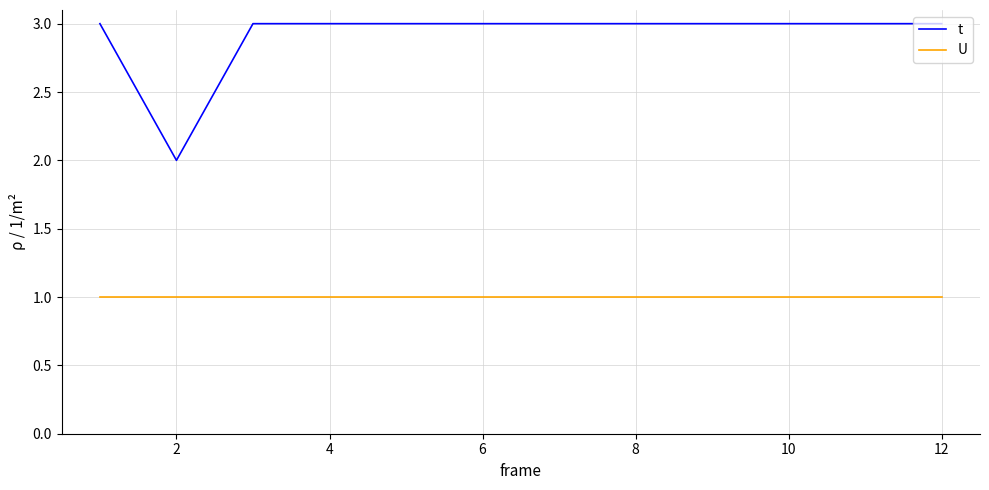

Which series has the largest range (max minus min)?

t